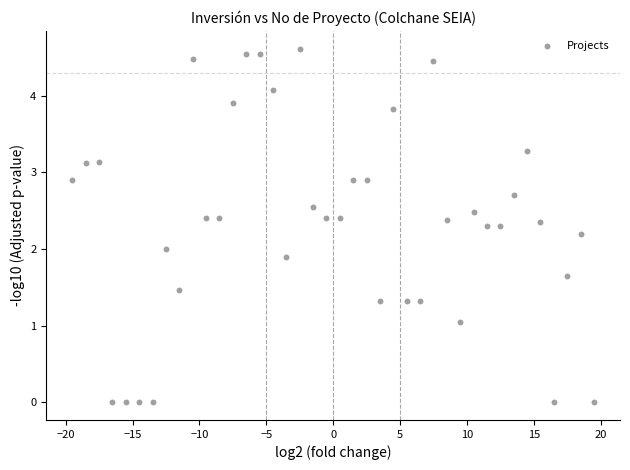

What is the range of X values (max minus min)?

39.0